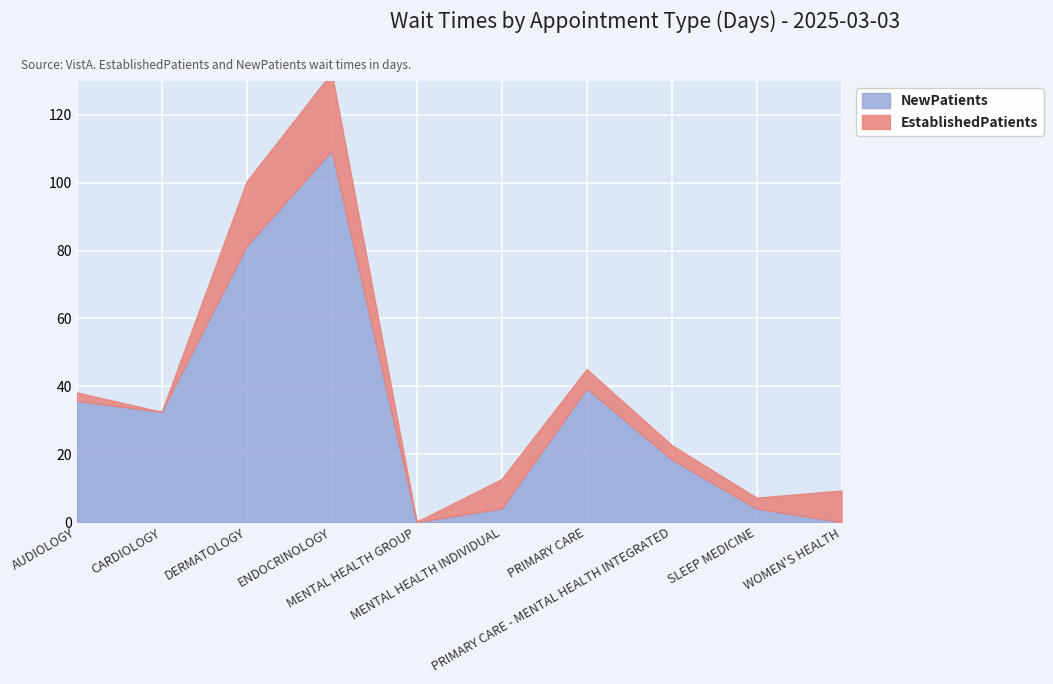

In EstablishedPatients, how many points are lower than both neighbors (excluding endpoints)?

3